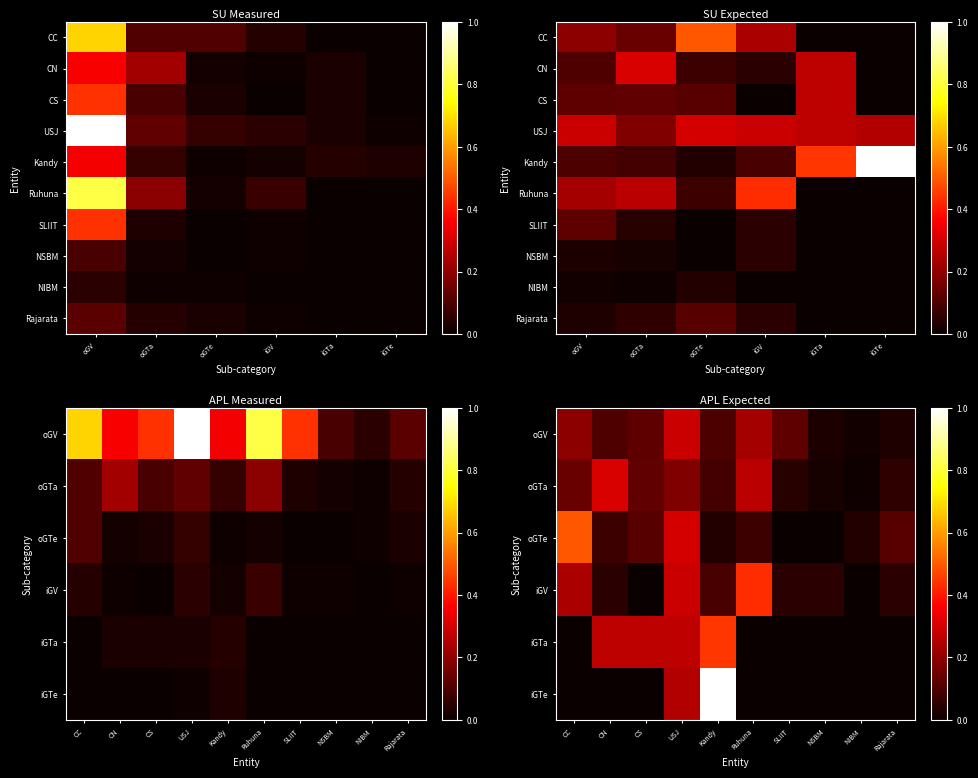

What is the sum of the SLIIT values at oGV and iGTe?

0.4